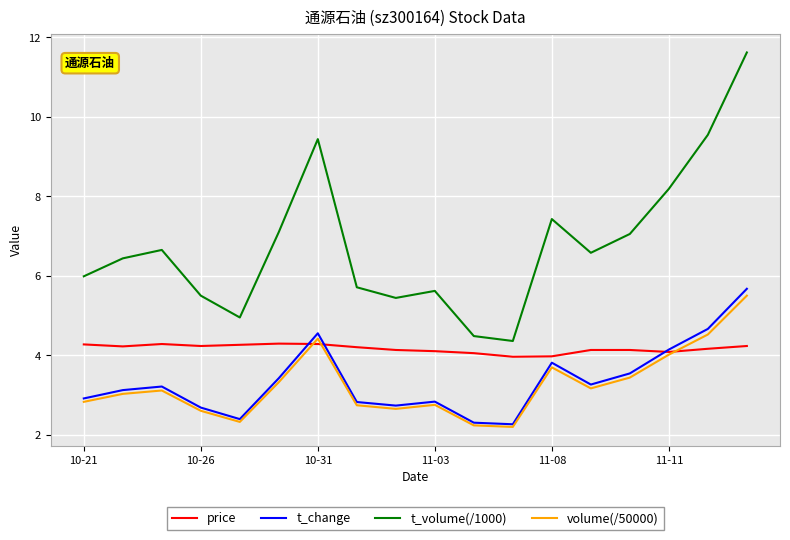

What is the lowest value of the volume(/50000) series?

2.2